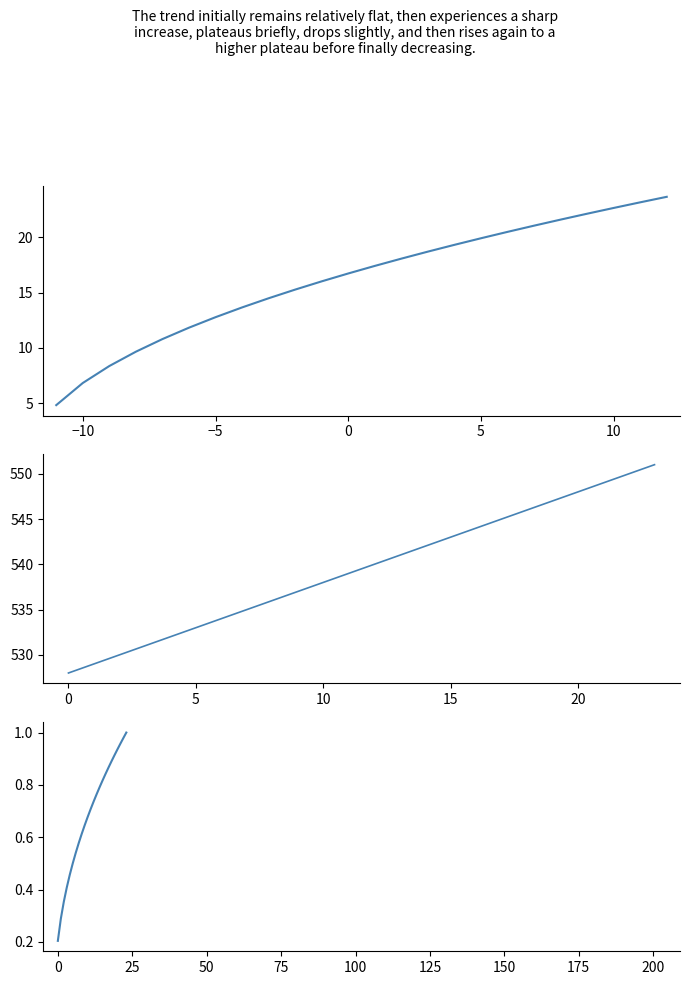

Which series has the widest spread of values?

newmoonnumber